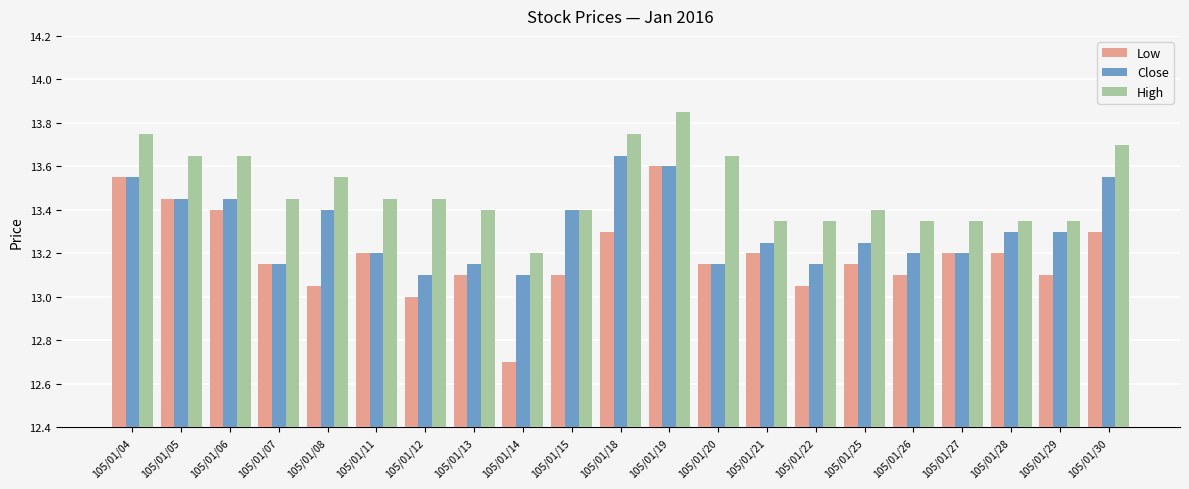

What is the spread (max minus min) of values at 105/01/22?

0.3